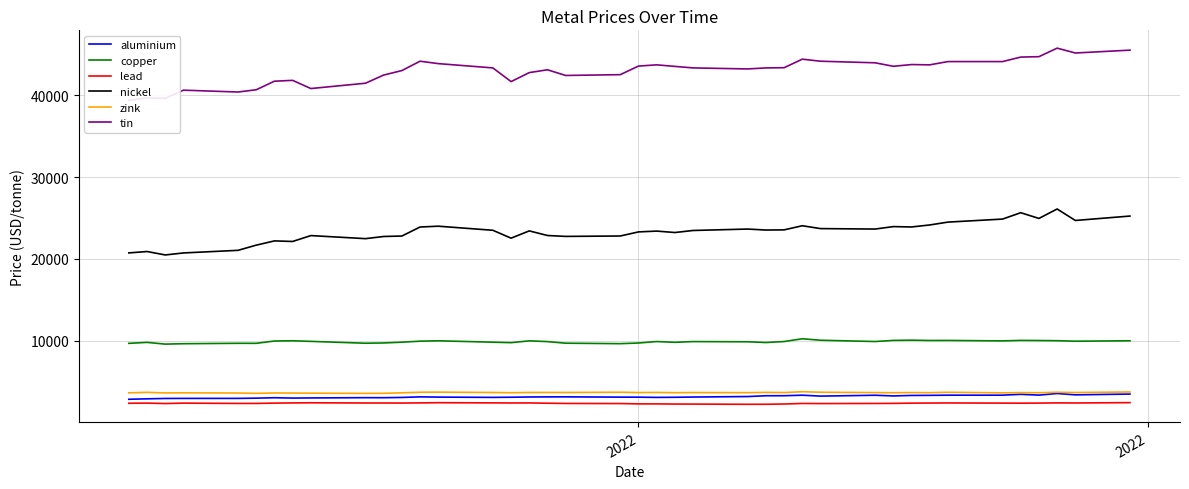

What are all the series names shown in the legend?

aluminium, copper, lead, nickel, zink, tin